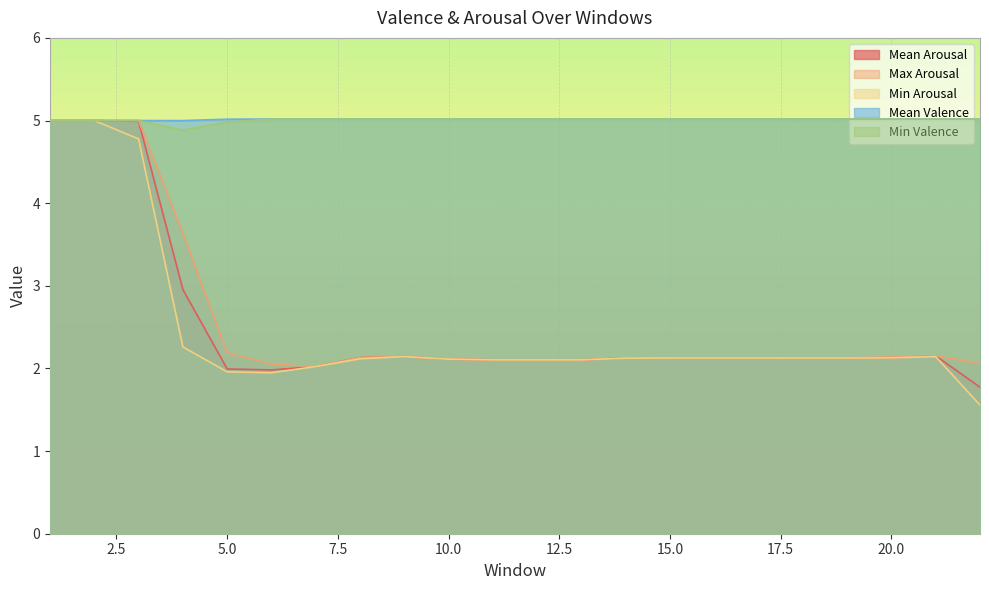

Is the value of Min Arousal at 21 greater than the value of Mean Arousal at 3?

No